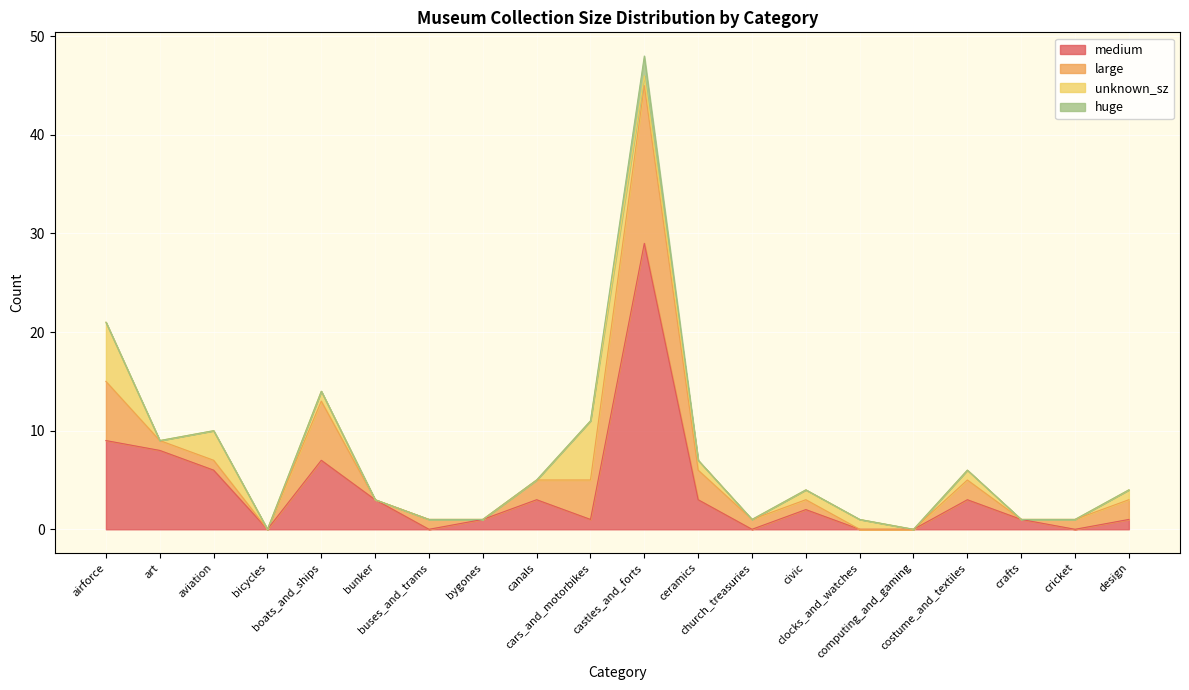

Which has a higher value, cars_and_motorbikes or bygones?

cars_and_motorbikes